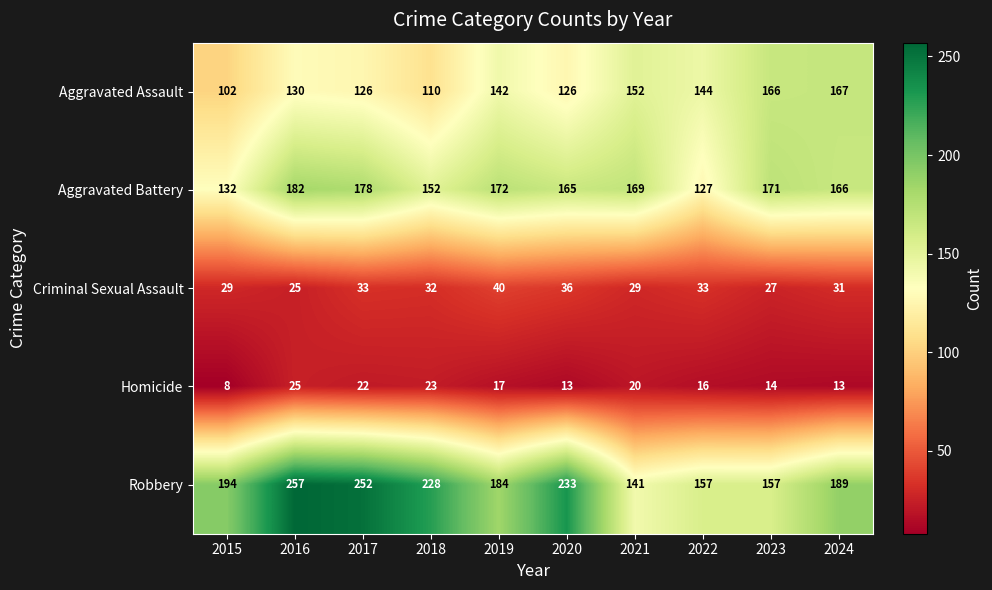

What is the difference between the Criminal Sexual Assault values at 2022 and 2016?

8